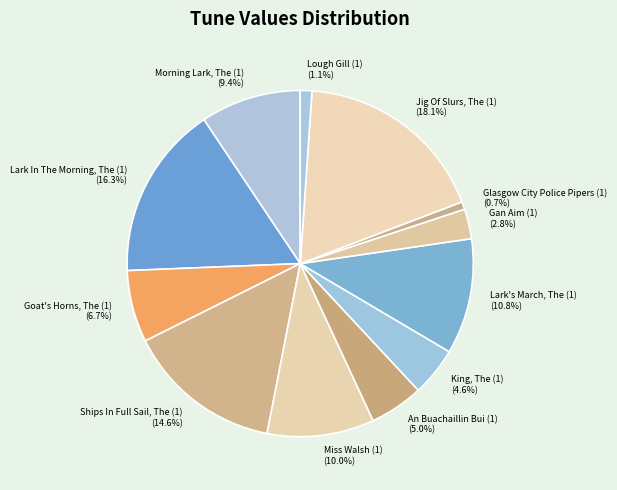

Rank the categories by value from lowest to highest.

Glasgow City Police Pipers (1), Lough Gill (1), Gan Aim (1), King, The (1), An Buachaillin Bui (1), Goat's Horns, The (1), Morning Lark, The (1), Miss Walsh (1), Lark's March, The (1), Ships In Full Sail, The (1), Lark In The Morning, The (1), Jig Of Slurs, The (1)